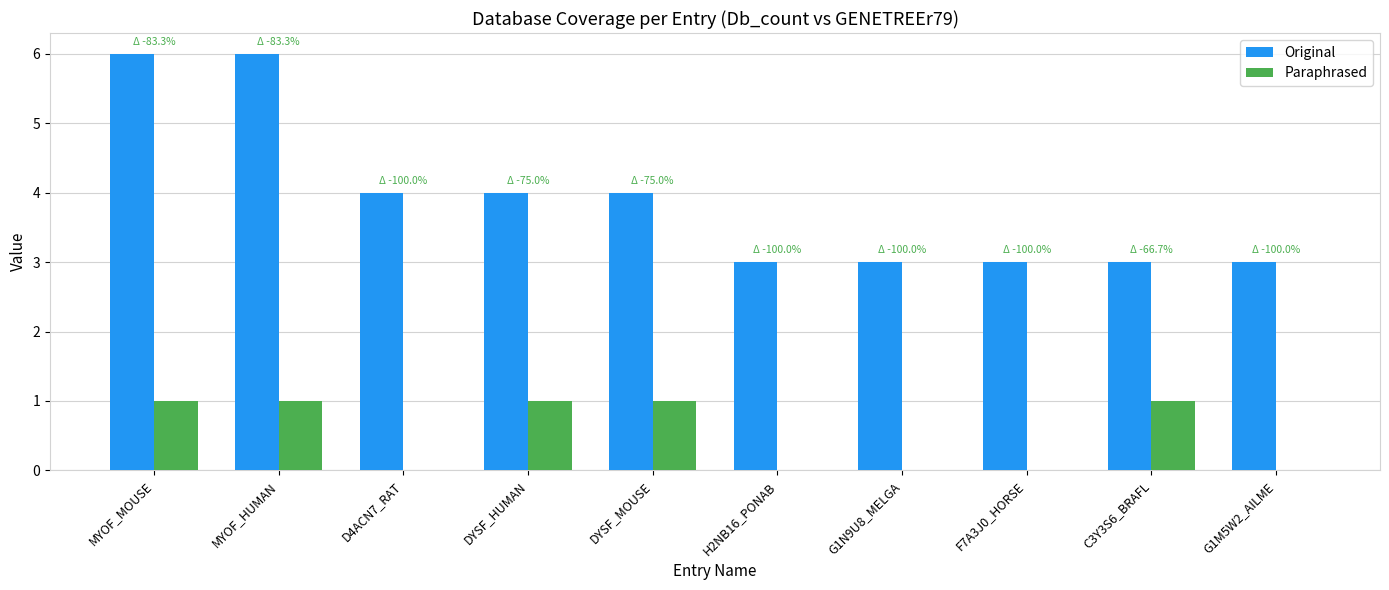

What is the sum of all Paraphrased values?

5